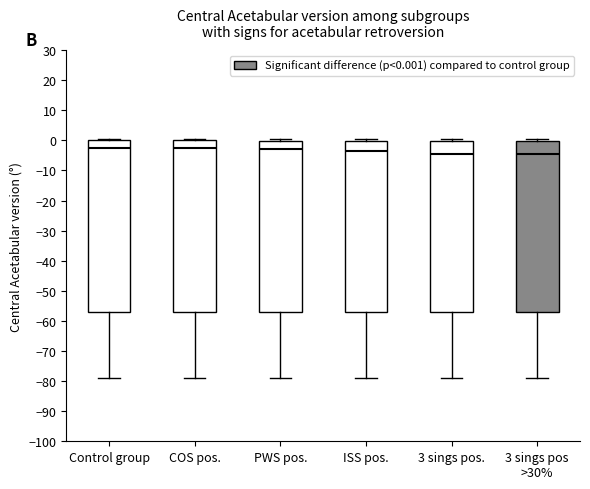

Reading left to right, transcribe this box plot: for each box, give where its median line is, the range the box spans, and where its two whiskers end, as read against the y-axis. The values are not printed on the chart, so give them approximately, as read against the axis.

Control group: median -3, box -57 to 0, whiskers -79 to 0 (just above the box's upper edge)
COS pos.: median -3, box -57 to 0, whiskers -79 to 0 (just above the box's upper edge)
PWS pos.: median -3, box -57 to 0, whiskers -79 to 0 (just above the box's upper edge)
ISS pos.: median -4, box -57 to 0, whiskers -79 to 0 (just above the box's upper edge)
3 sings pos.: median -4, box -57 to 0, whiskers -79 to 0 (just above the box's upper edge)
3 sings pos >30%: median -4, box -57 to 0, whiskers -79 to 0 (just above the box's upper edge)